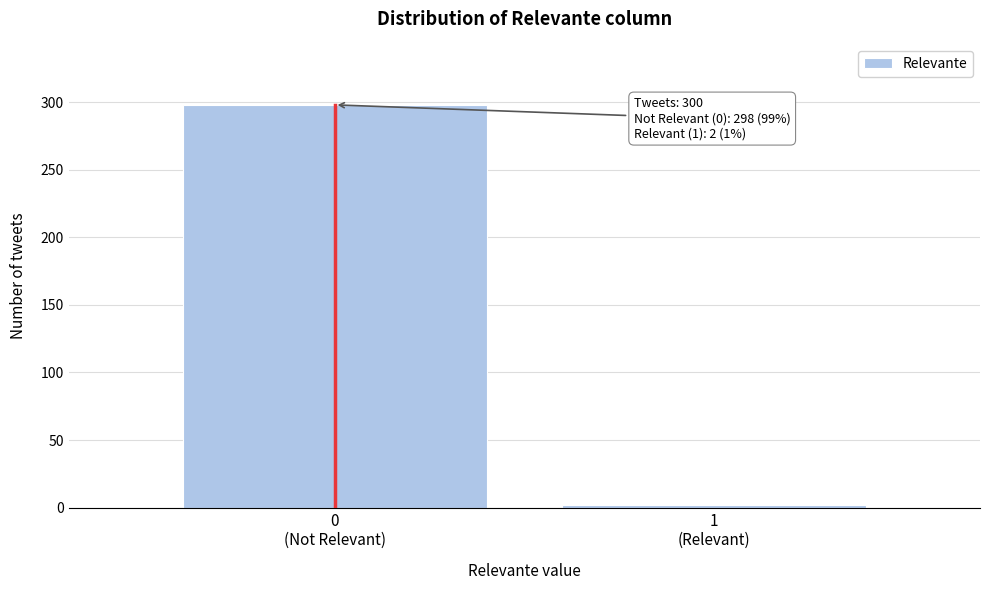

Reading left to right, what are all the values shown in this chart?

298	2